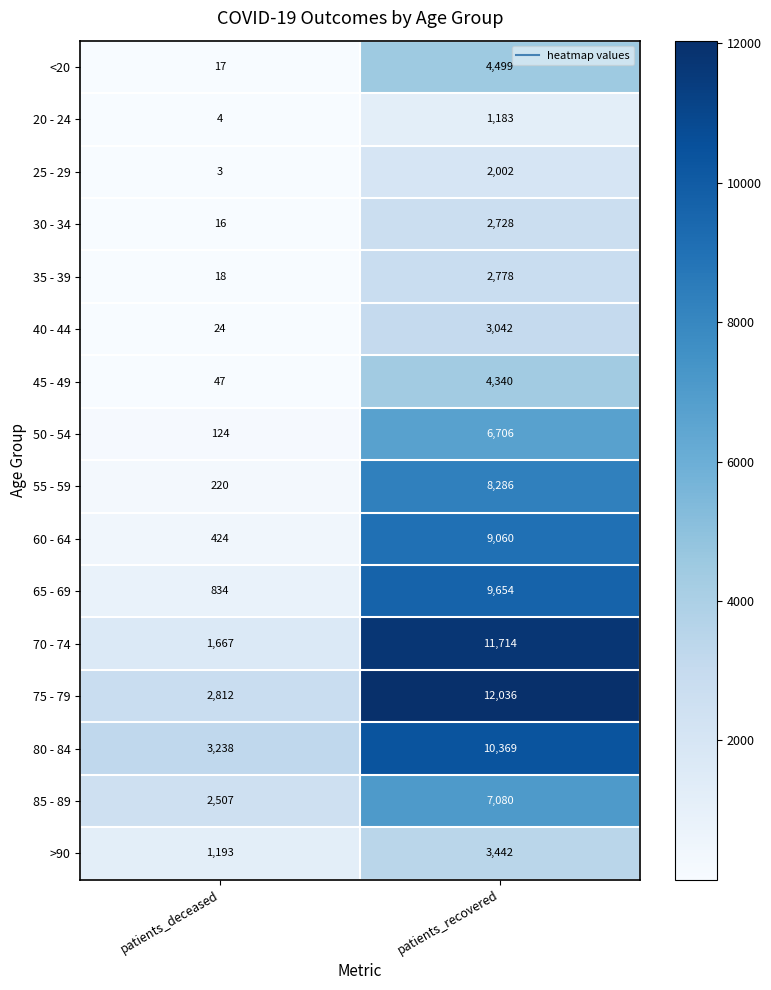

True or false: <20 has a value of 4499 at patients_recovered.

True